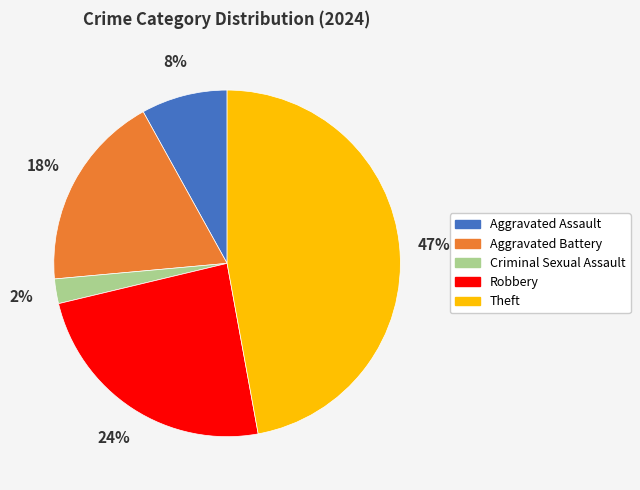

Rank the categories by value from highest to lowest.

Theft, Robbery, Aggravated Battery, Aggravated Assault, Criminal Sexual Assault